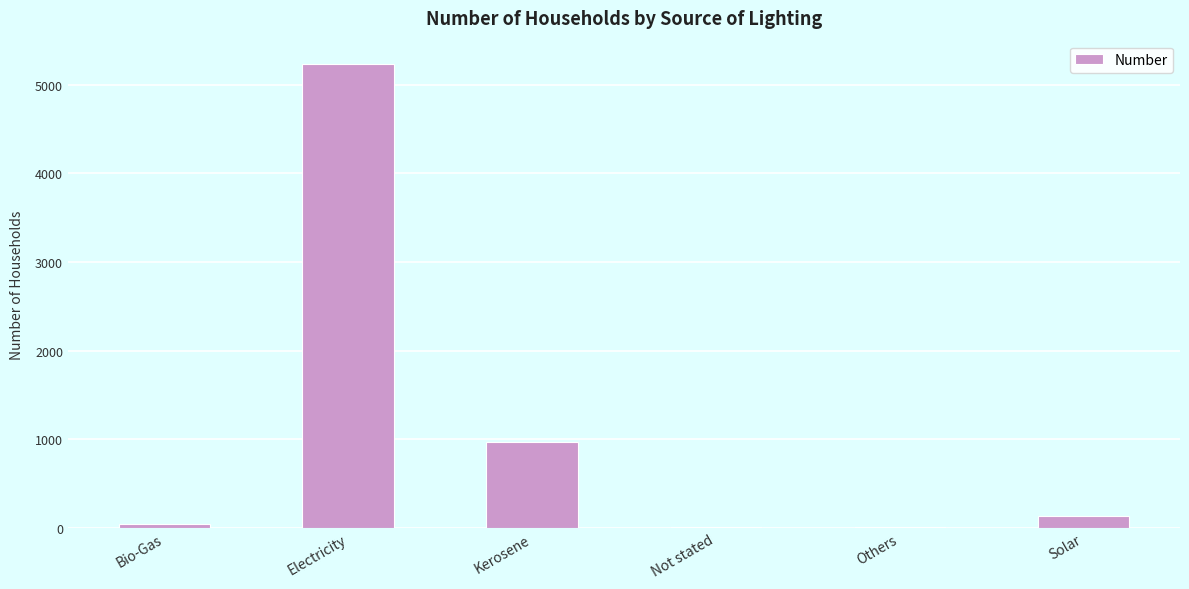

What is the sum of all values?

6415